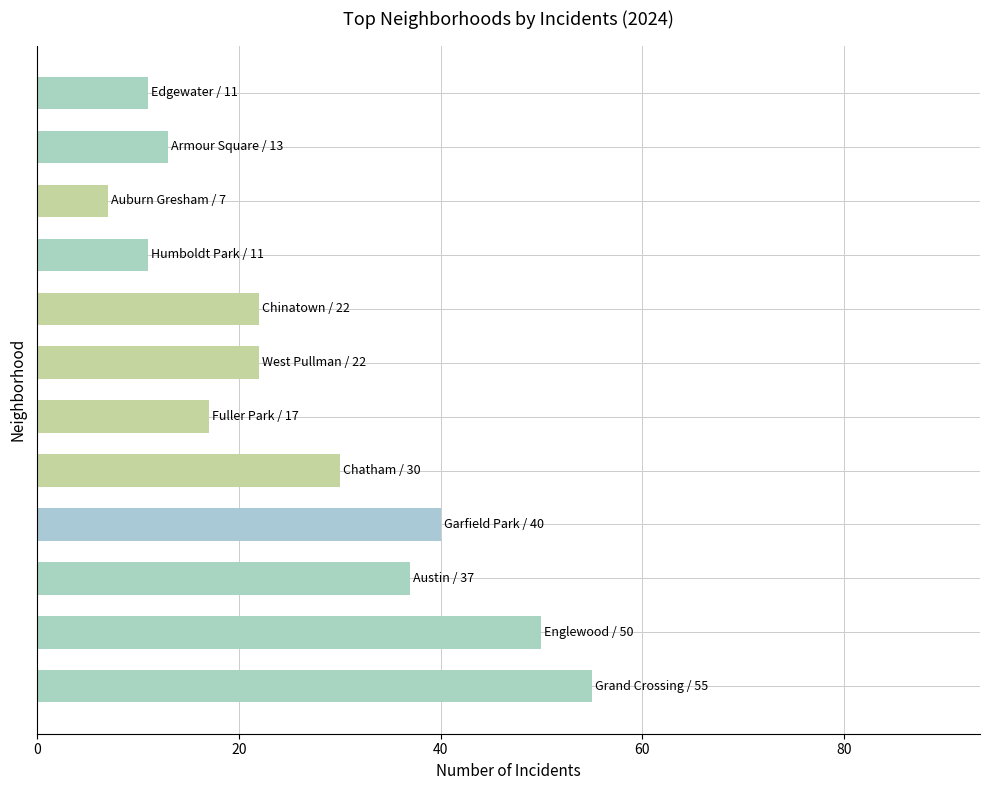

What is the difference between the maximum and minimum values?

48